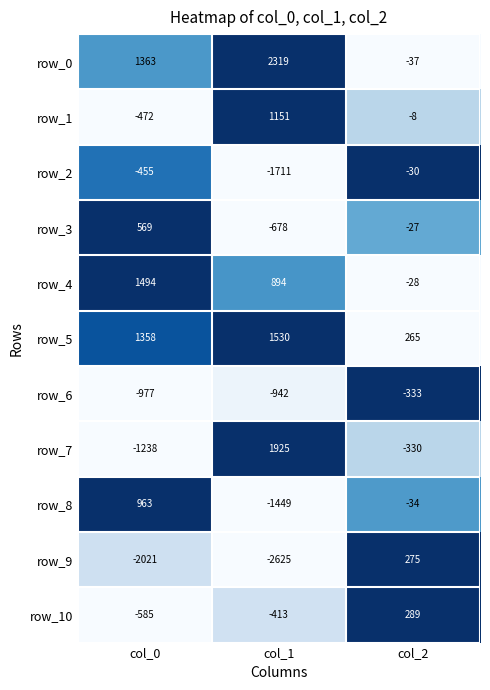

Rank the categories by row_7 value from highest to lowest.

col_1, col_2, col_0